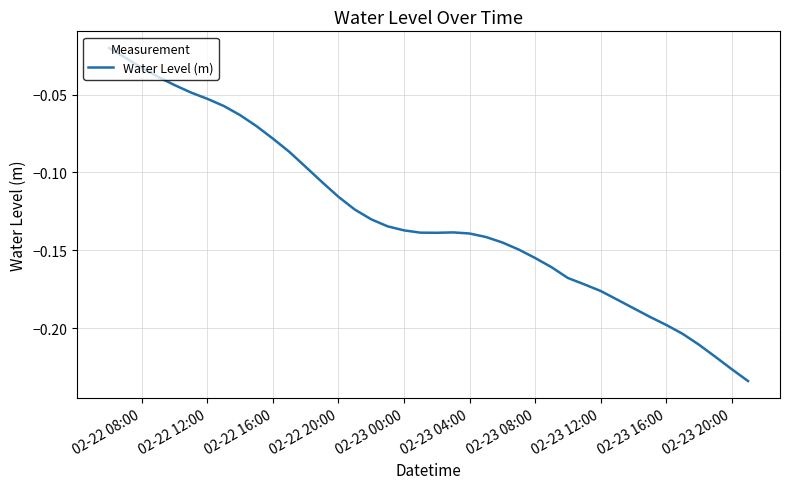

Reading left to right, what are all the values shown in this chart?

-0.0	-0.0	-0.0	-0.0	-0.0	-0.0	-0.1	-0.1	-0.1	-0.1	-0.1	-0.1	-0.1	-0.1	-0.1	-0.1	-0.1	-0.1	-0.1	-0.1	-0.1	-0.1	-0.1	-0.1	-0.1	-0.1	-0.2	-0.2	-0.2	-0.2	-0.2	-0.2	-0.2	-0.2	-0.2	-0.2	-0.2	-0.2	-0.2	-0.2